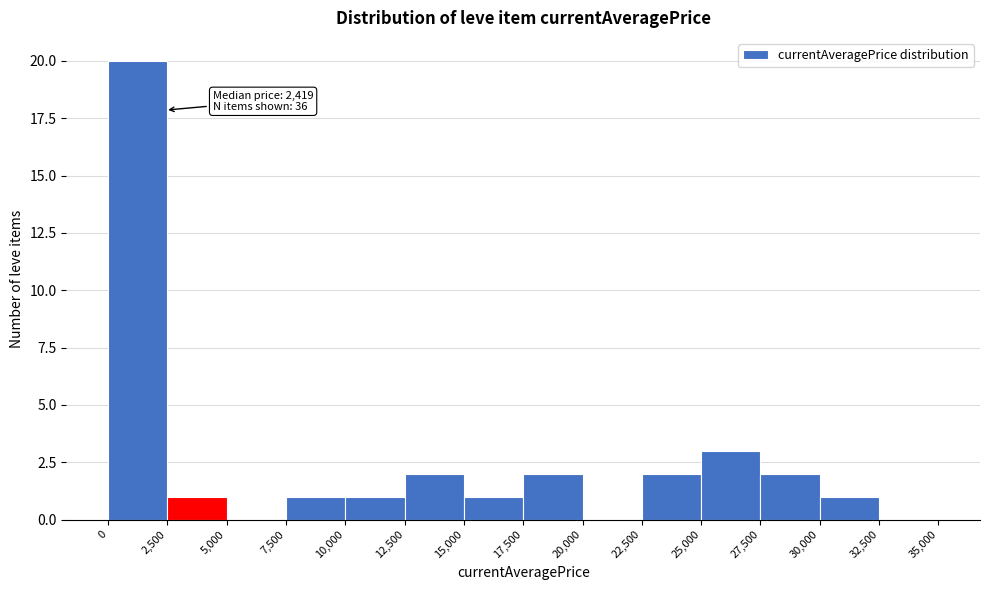

Which range on the x-axis has the tallest bar?

0 to 2,500